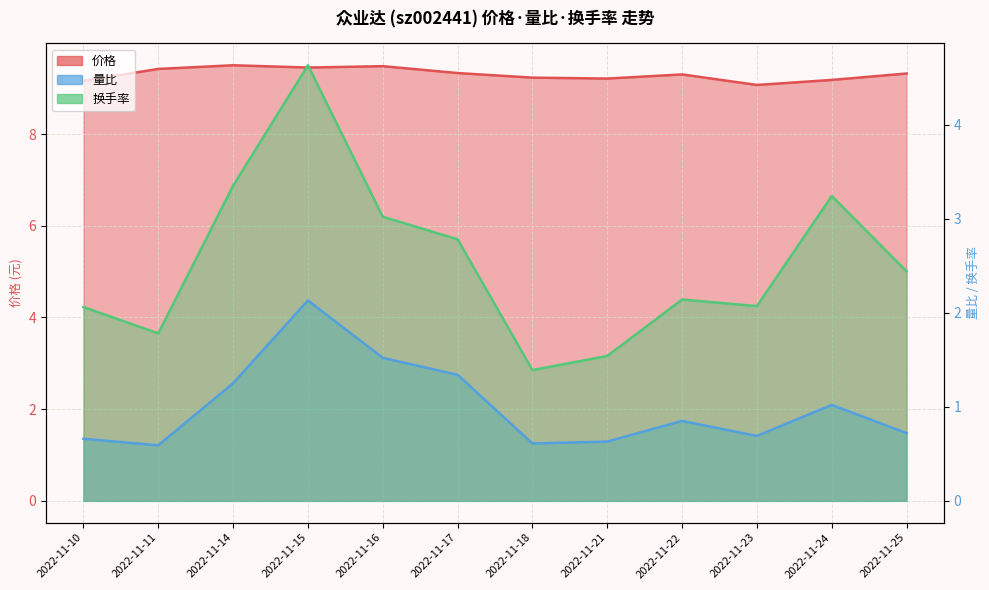

The 价格 series shows 9.5 at 2022-11-14. True or false?

True